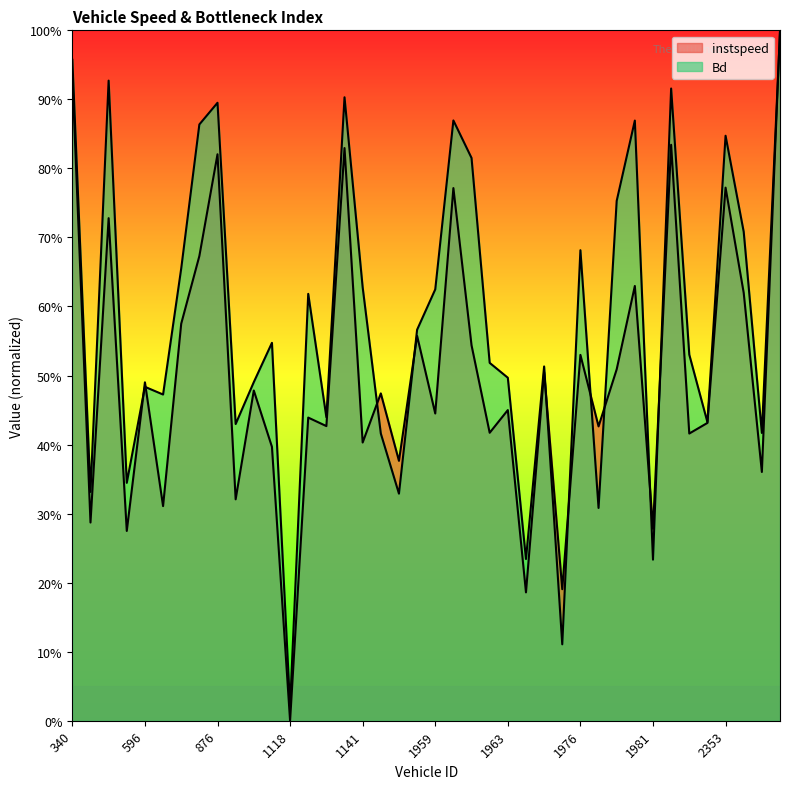

List the series in order of their peak value, highest first.

instspeed, Bd